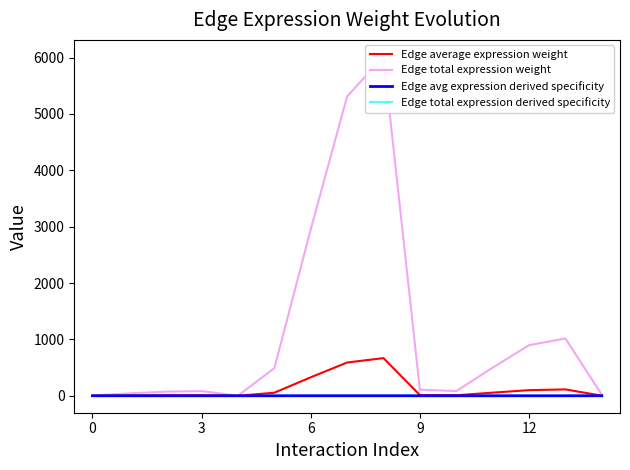

At how many categories does at least one series exceed 5440?

1